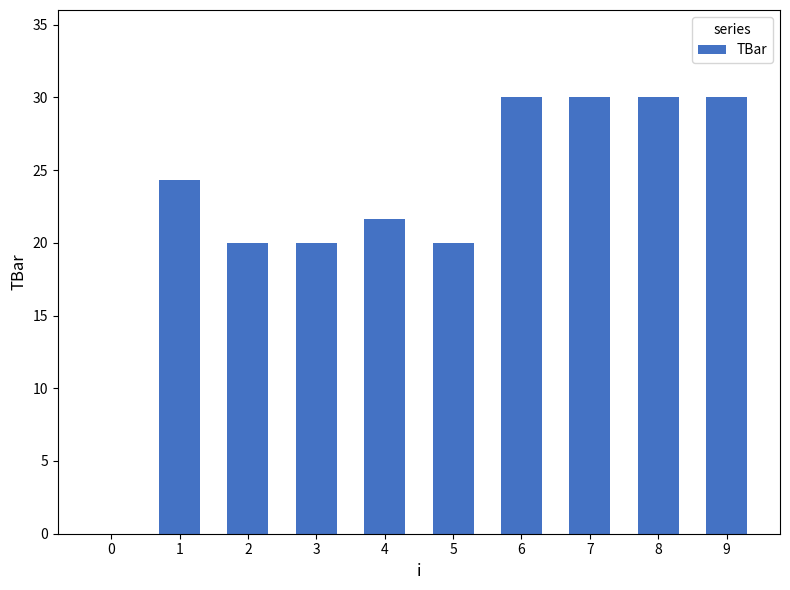

What value does the data have at 9?

30.0